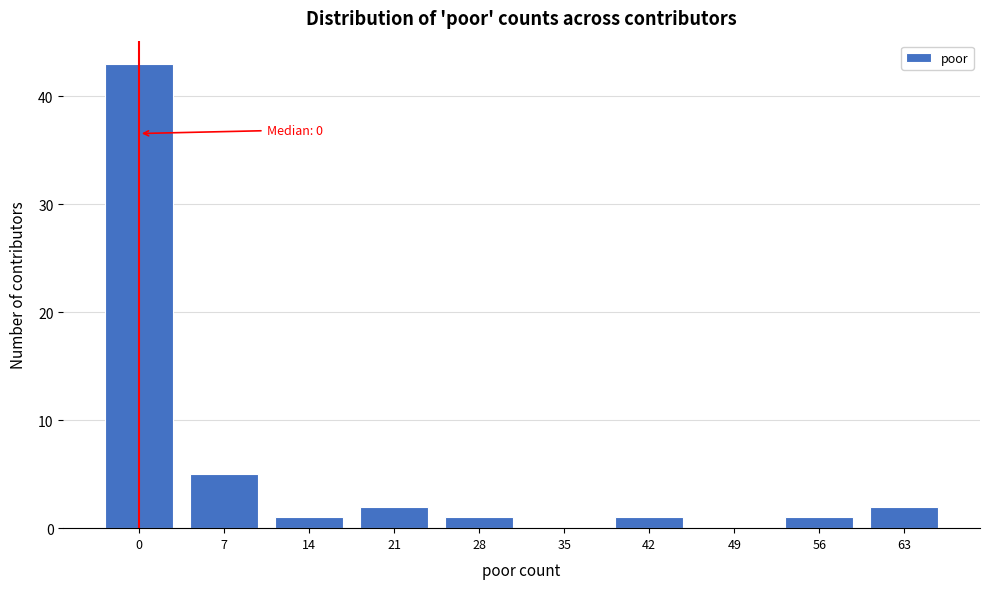

Reading left to right, extract all data points from this chart.

0=43	7=5	14=1	21=2	28=1	35=0	42=1	49=0	56=1	63=2